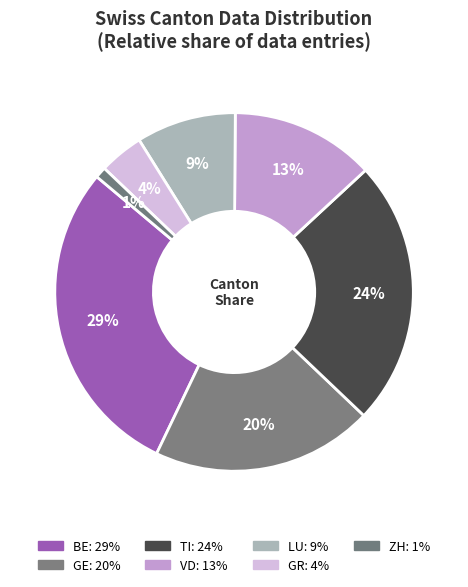

How many segments does this pie chart have?

7